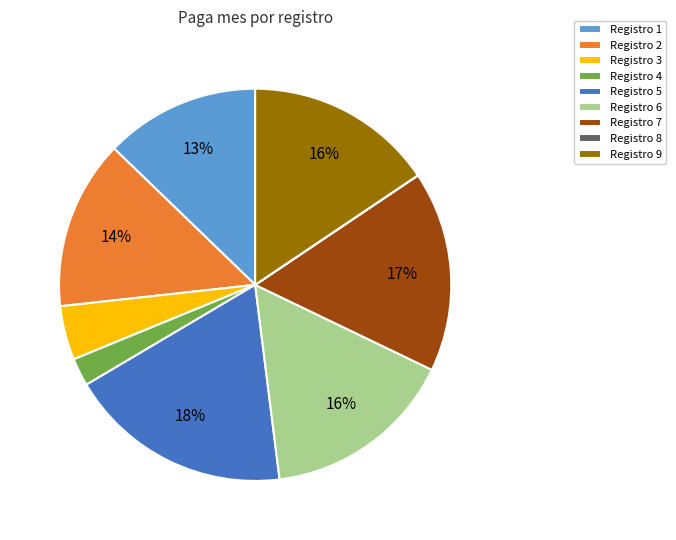

Which category has the biggest portion of the pie?

Registro 5